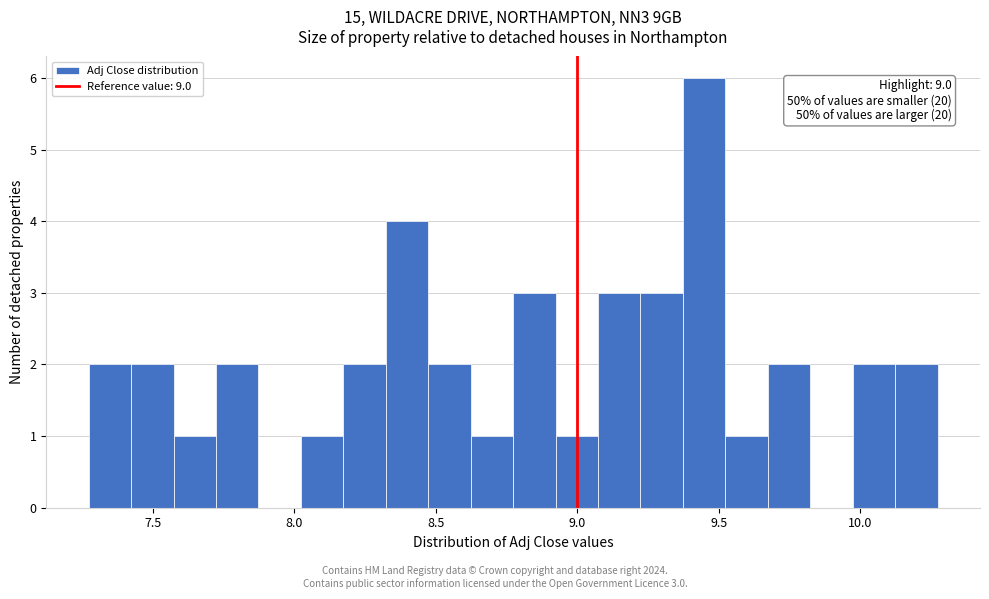

Around what value on the x-axis is the tallest bar? Give the approximate position of its centre, as read against the axis.

9.45